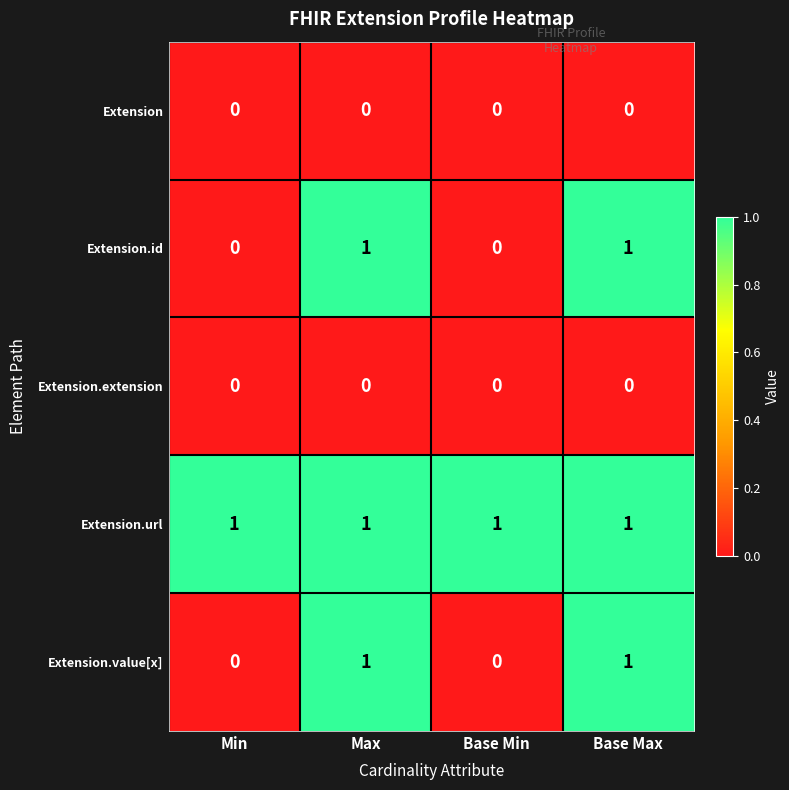

Reading left to right, extract all data points from this chart.

Extension: Min=0	Max=0	Base Min=0	Base Max=0
Extension.id: Min=0	Max=1	Base Min=0	Base Max=1
Extension.extension: Min=0	Max=0	Base Min=0	Base Max=0
Extension.url: Min=1	Max=1	Base Min=1	Base Max=1
Extension.value[x]: Min=0	Max=1	Base Min=0	Base Max=1